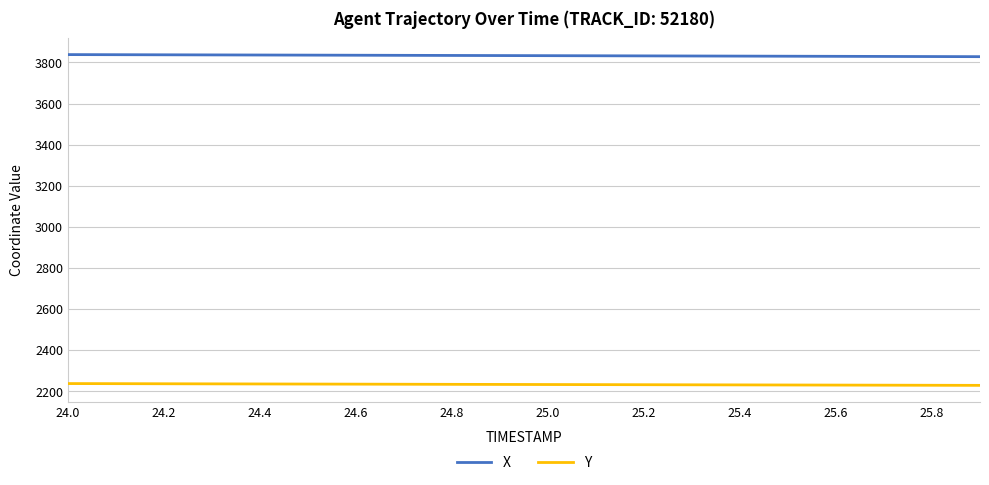

List the series in order of their overall mean, lowest first.

Y, X